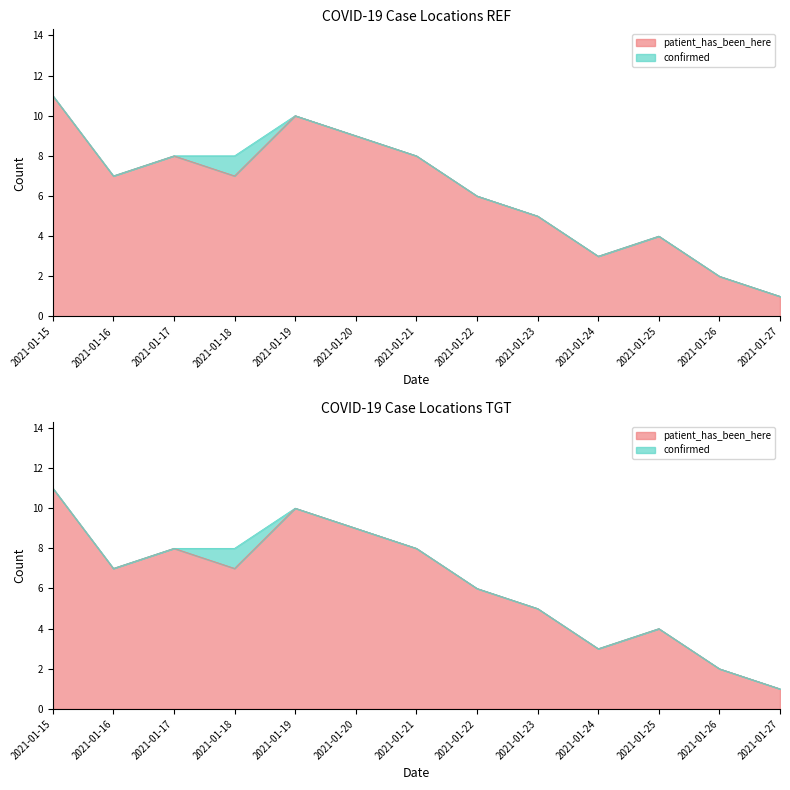

Reading left to right, extract all data points from this chart.

11	7	8	7	10	9	8	6	5	3	4	2	1